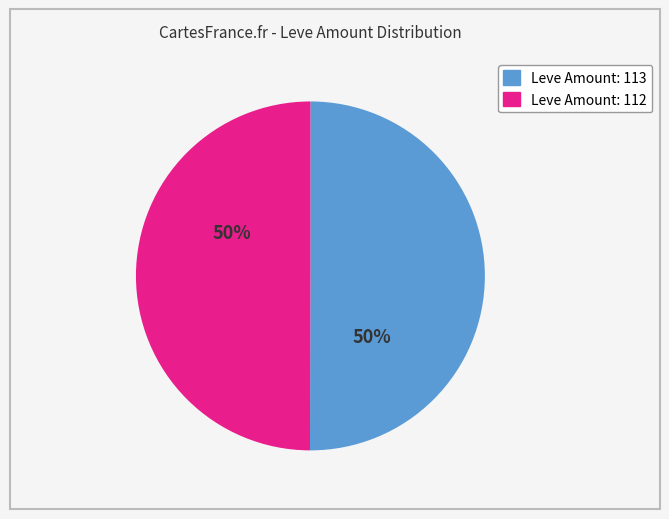

Count the number of slices in the pie.

2